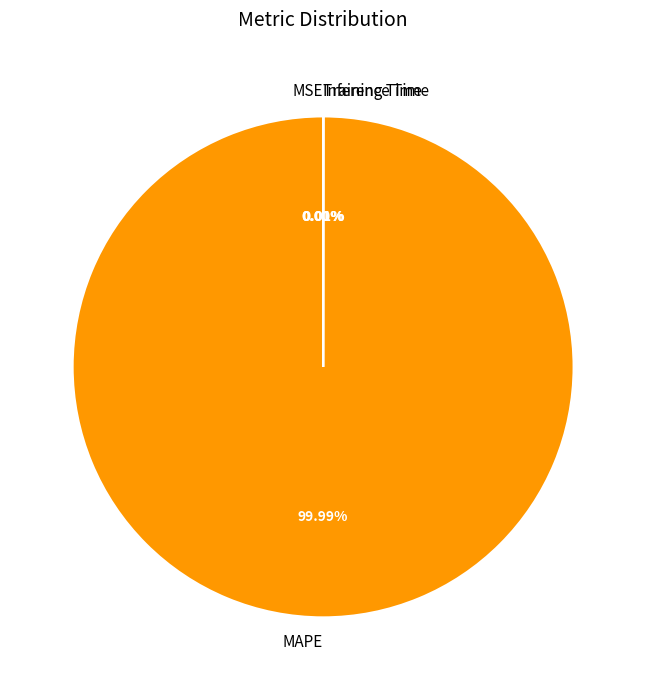

Which slice is the largest?

MAPE